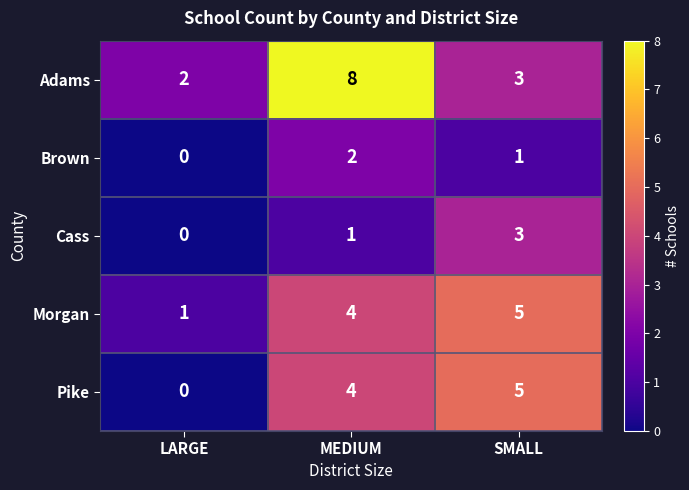

What is the total value across all series at SMALL?

17